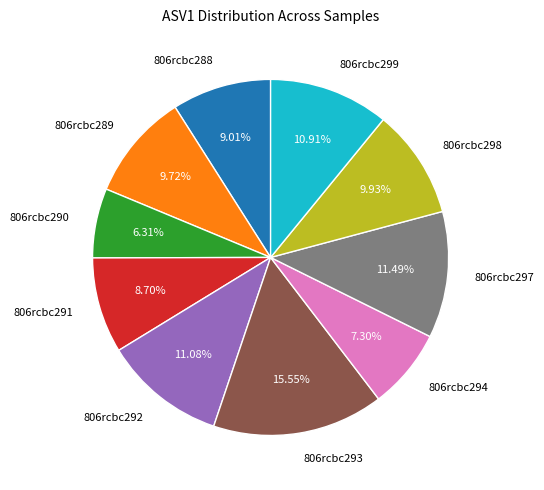

Does 806rcbc291 account for over 50% of the chart?

No